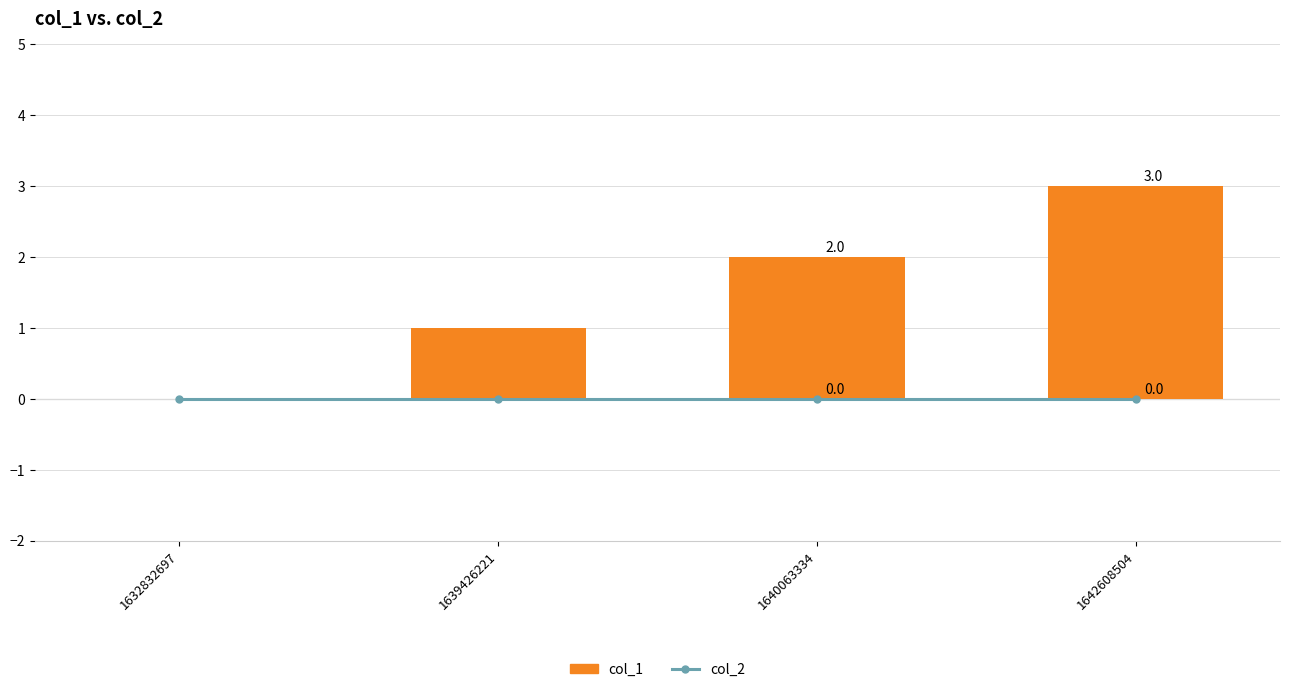

At which label does col_1 reach its peak?

1642608504